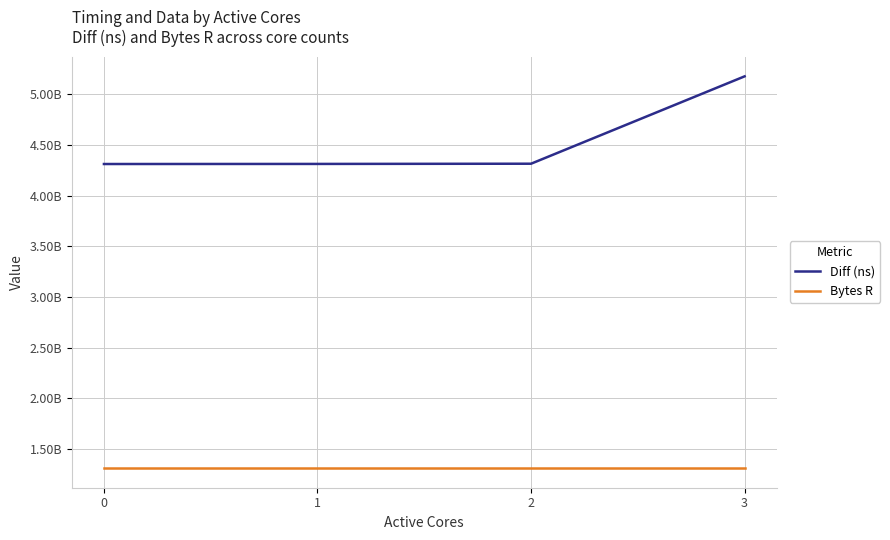

What is the difference between the maximum and minimum values in the Diff (ns) series?

865436482